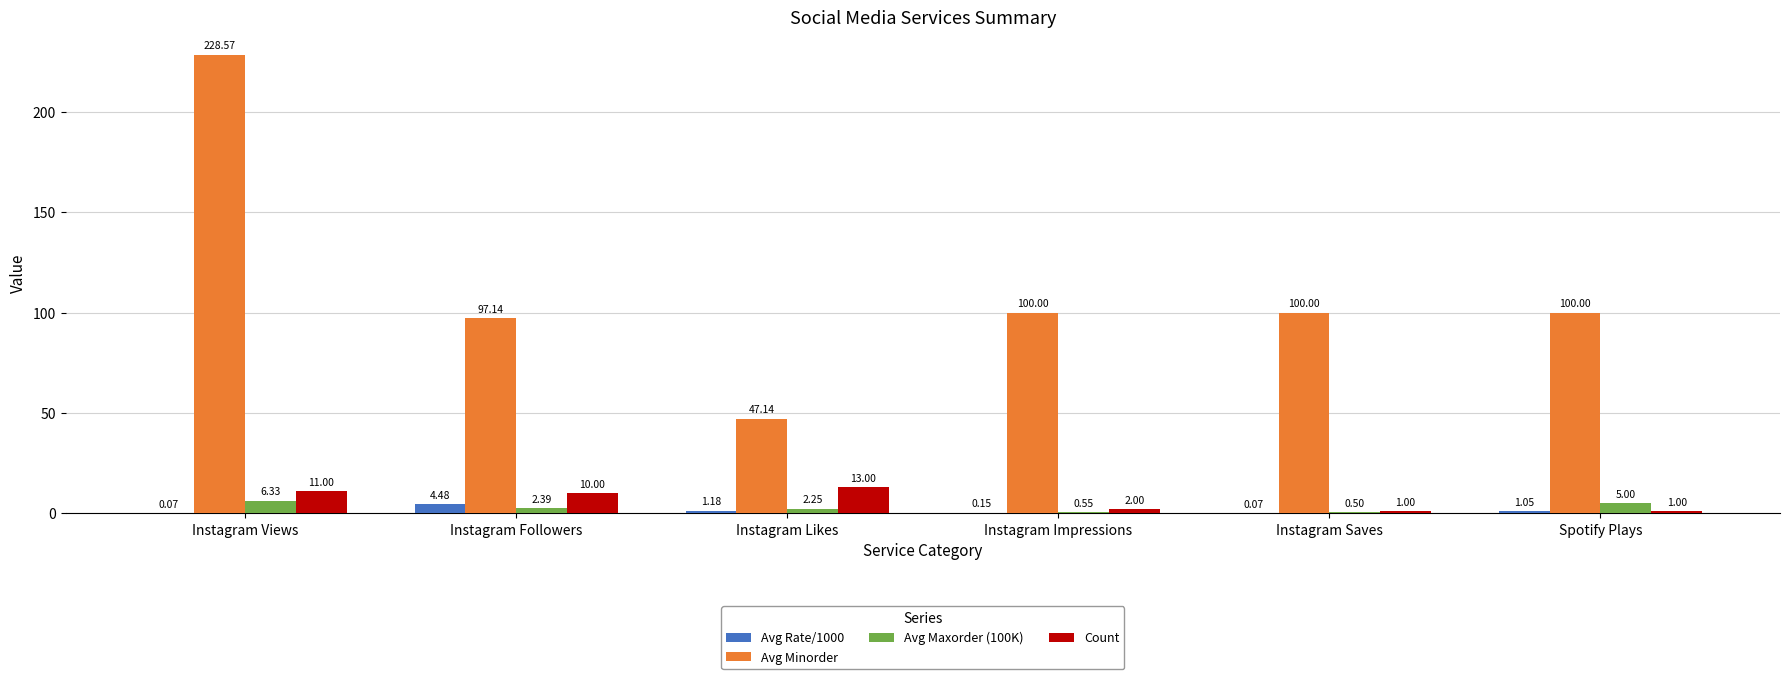

Which category has the highest value in the Avg Minorder series?

Instagram Views